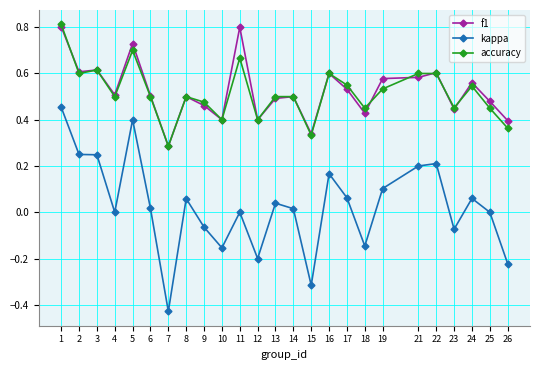

What are all the series names shown in the legend?

f1, kappa, accuracy